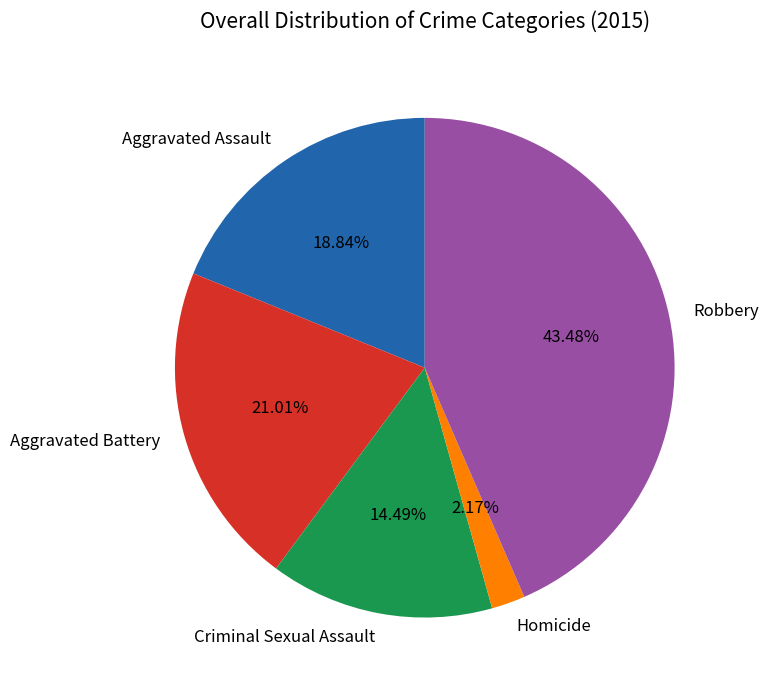

What is the total percentage of Aggravated Battery and Robbery?

64.5%